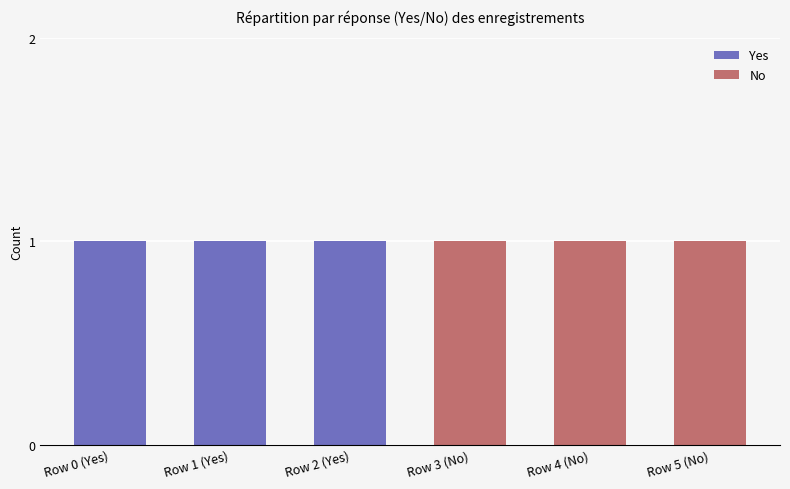

Reading left to right, transcribe all the data shown in this chart.

Yes: Row 0=1	Row 1=1	Row 2=1	Row 3=0	Row 4=0	Row 5=0
No: Row 0=0	Row 1=0	Row 2=0	Row 3=1	Row 4=1	Row 5=1